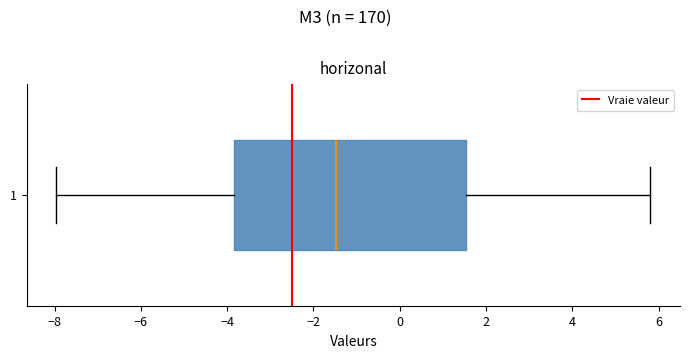

Read this box plot against the x-axis: the position of the median line, the range covered by the box, and the ends of both whiskers. The values are not printed on the chart, so give them approximately, as read against the axis.

median -1.4, box -3.8 to 1.6, whiskers -8.0 to 5.8